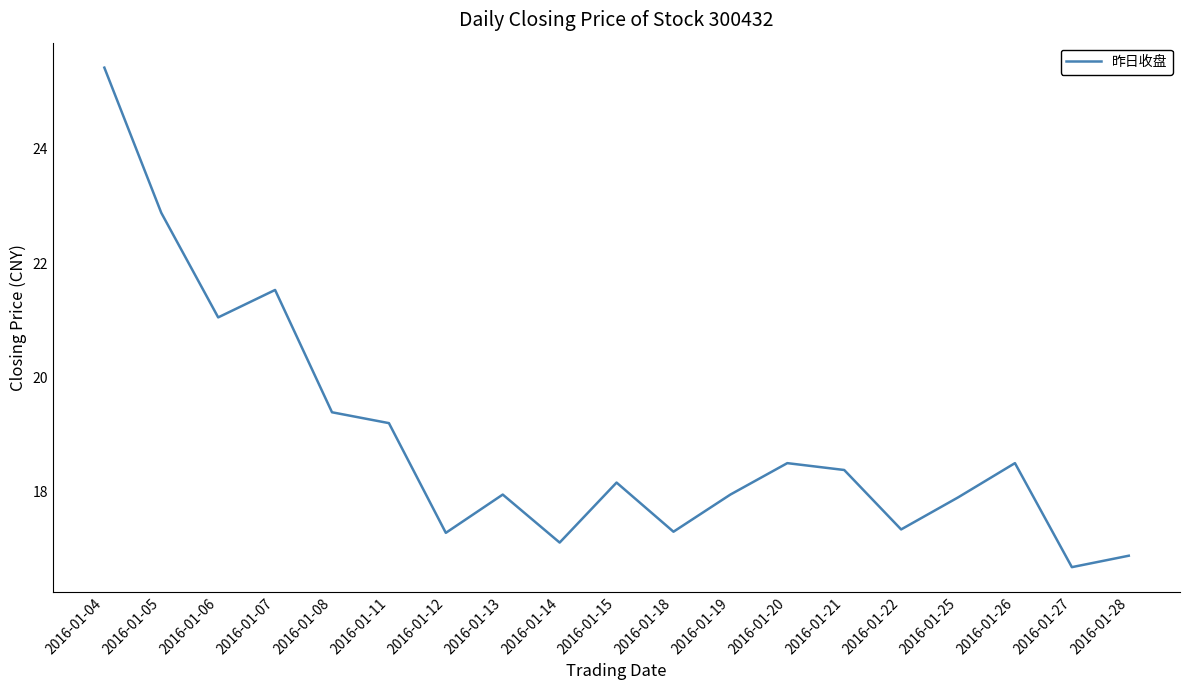

At which category does the data reach its first local peak?

2016-01-07